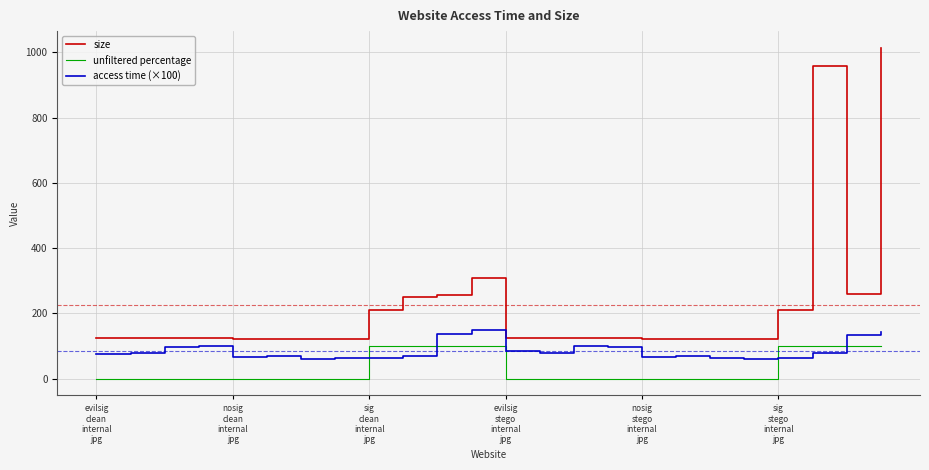

What is the difference between the maximum and minimum values in the unfiltered percentage series?

100.0